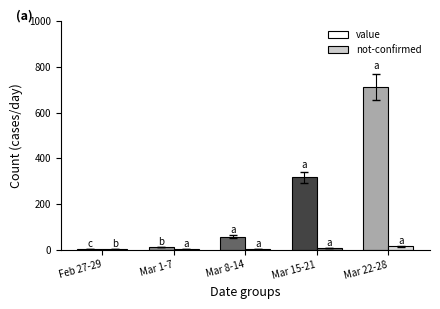

How many groups of bars are there?

5